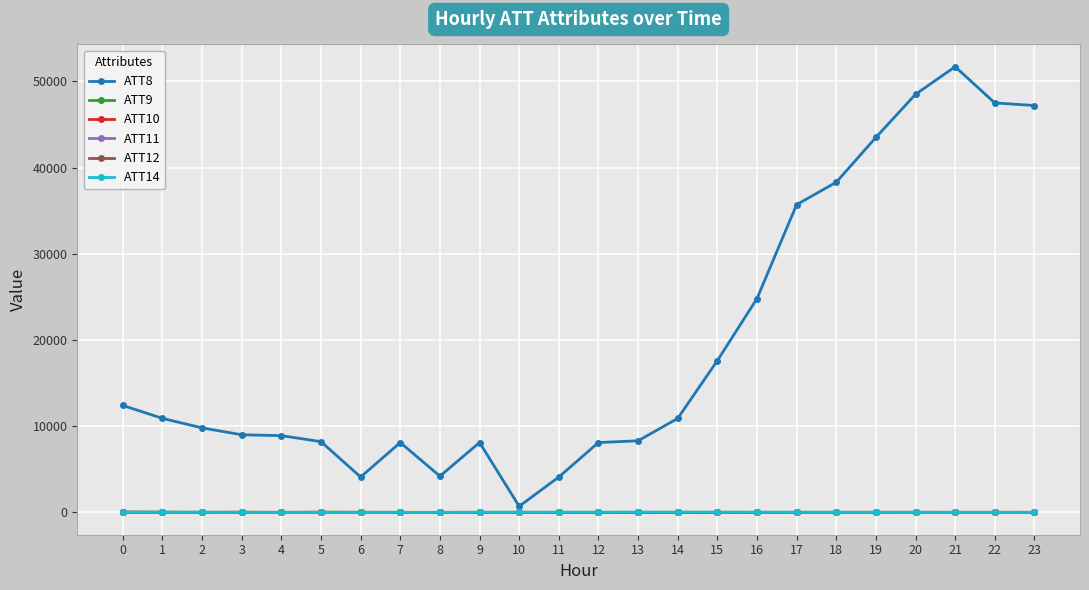

What is the value of the ATT14 point at the 14th from the left?

20.6